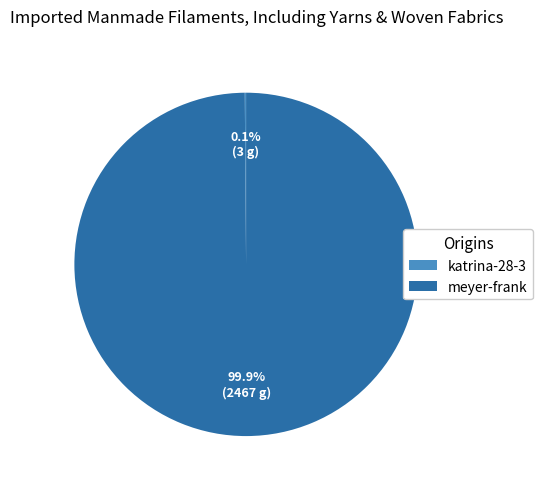

What percentage is NOT represented by meyer-frank?

0.1%